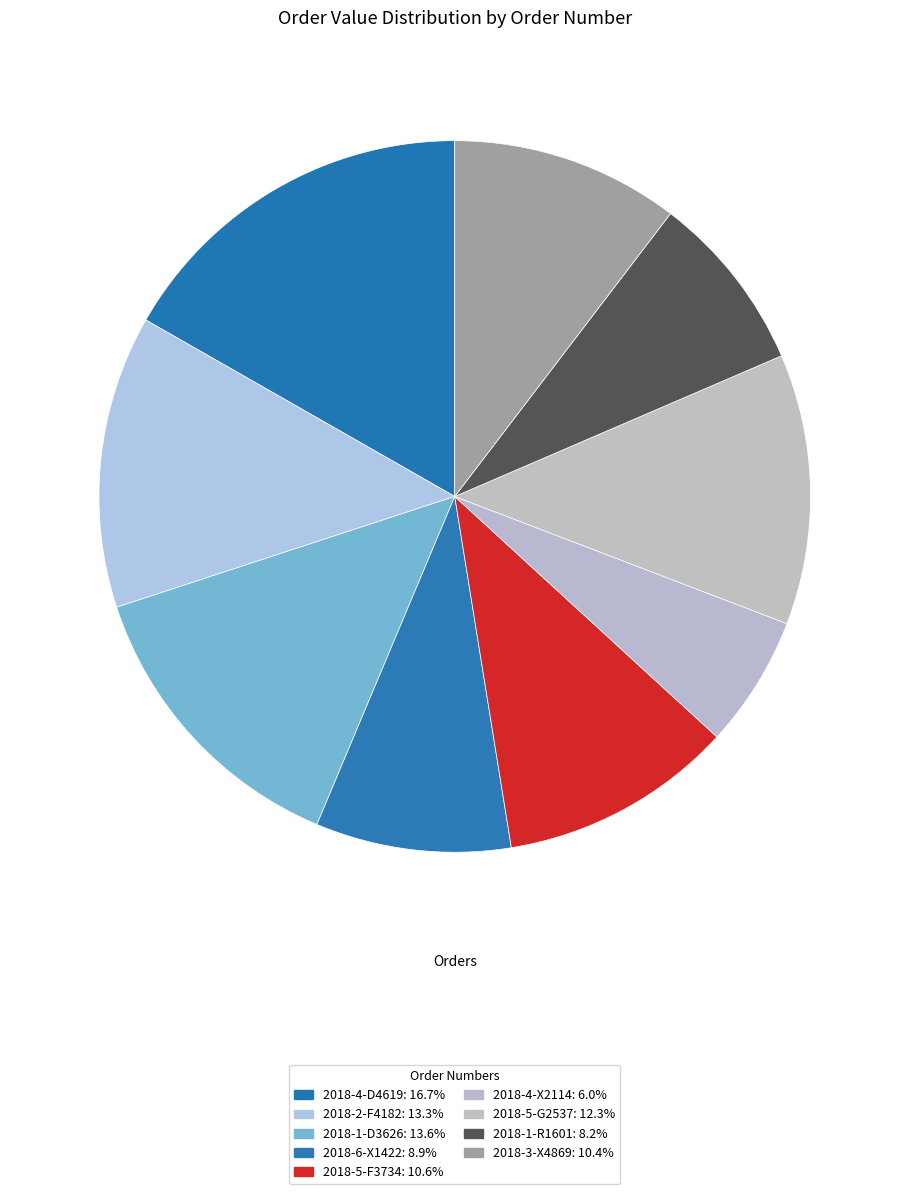

What is the change in value from 2018-5-G2537 to 2018-1-R1601?

-1107